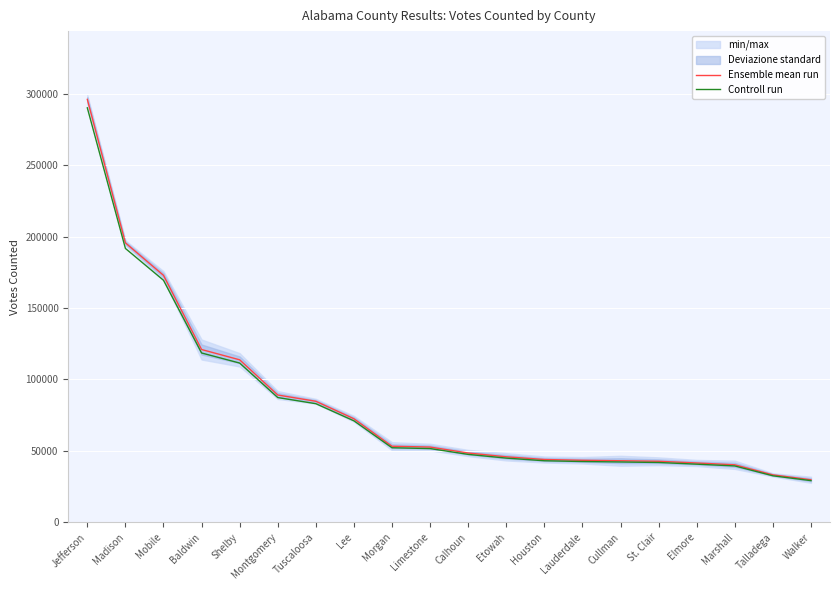

Is it true that Controll run equals 21342.8 at Lee?

False